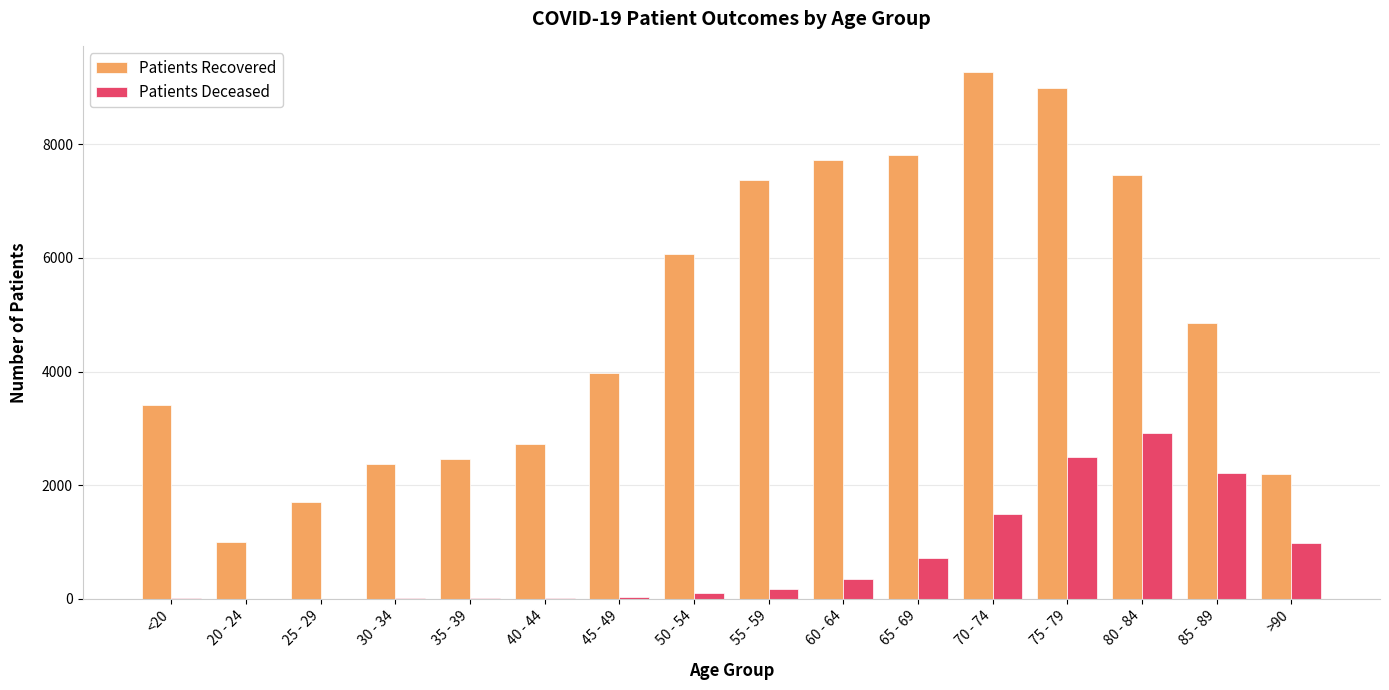

Which category has the highest value across all series?

70 - 74